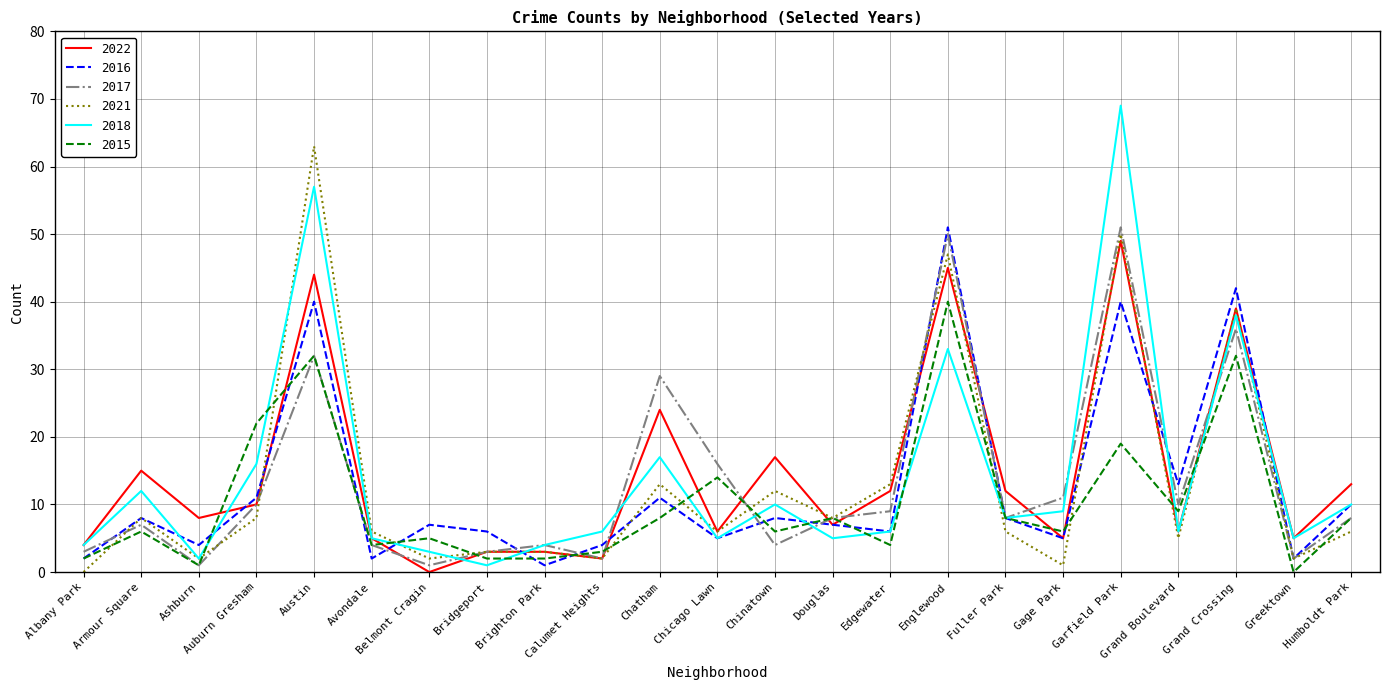

What is the sum of all 2017 values?

309